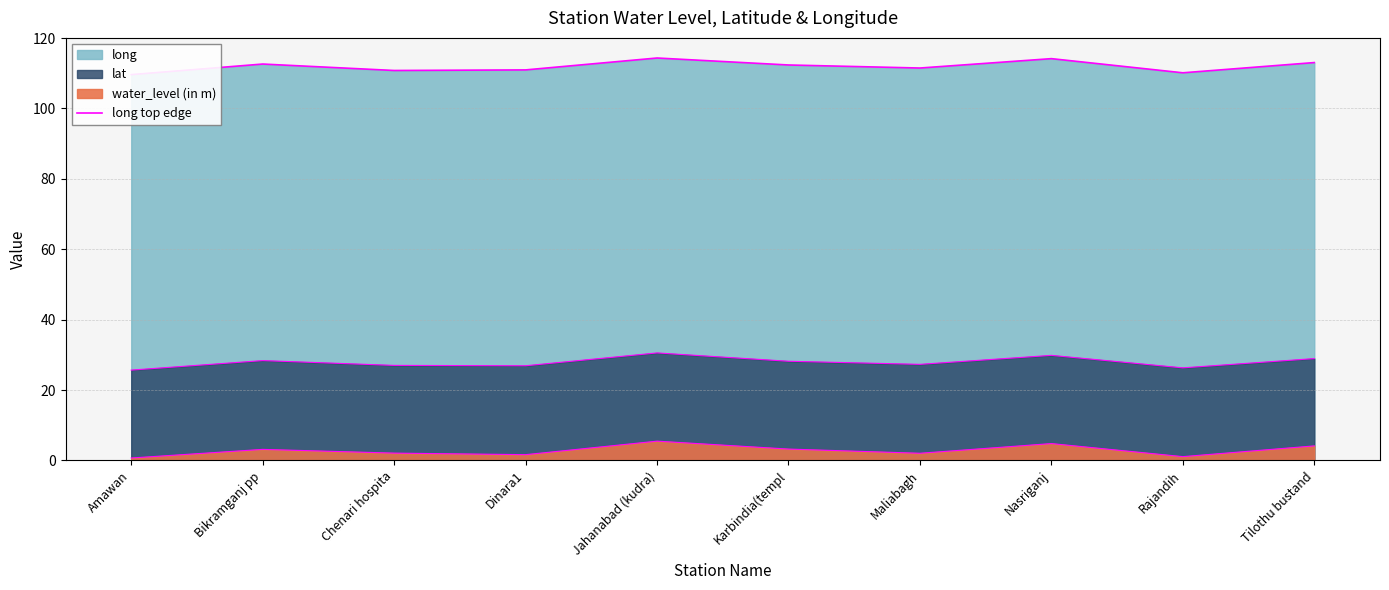

What is the label of the 3rd point from the right?

Nasriganj